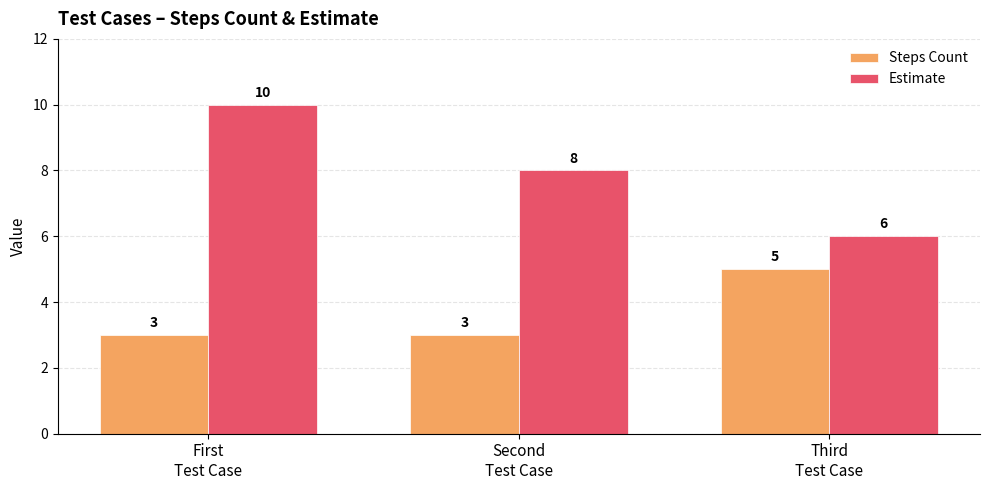

Which label corresponds to the largest value in the chart?

First
Test Case